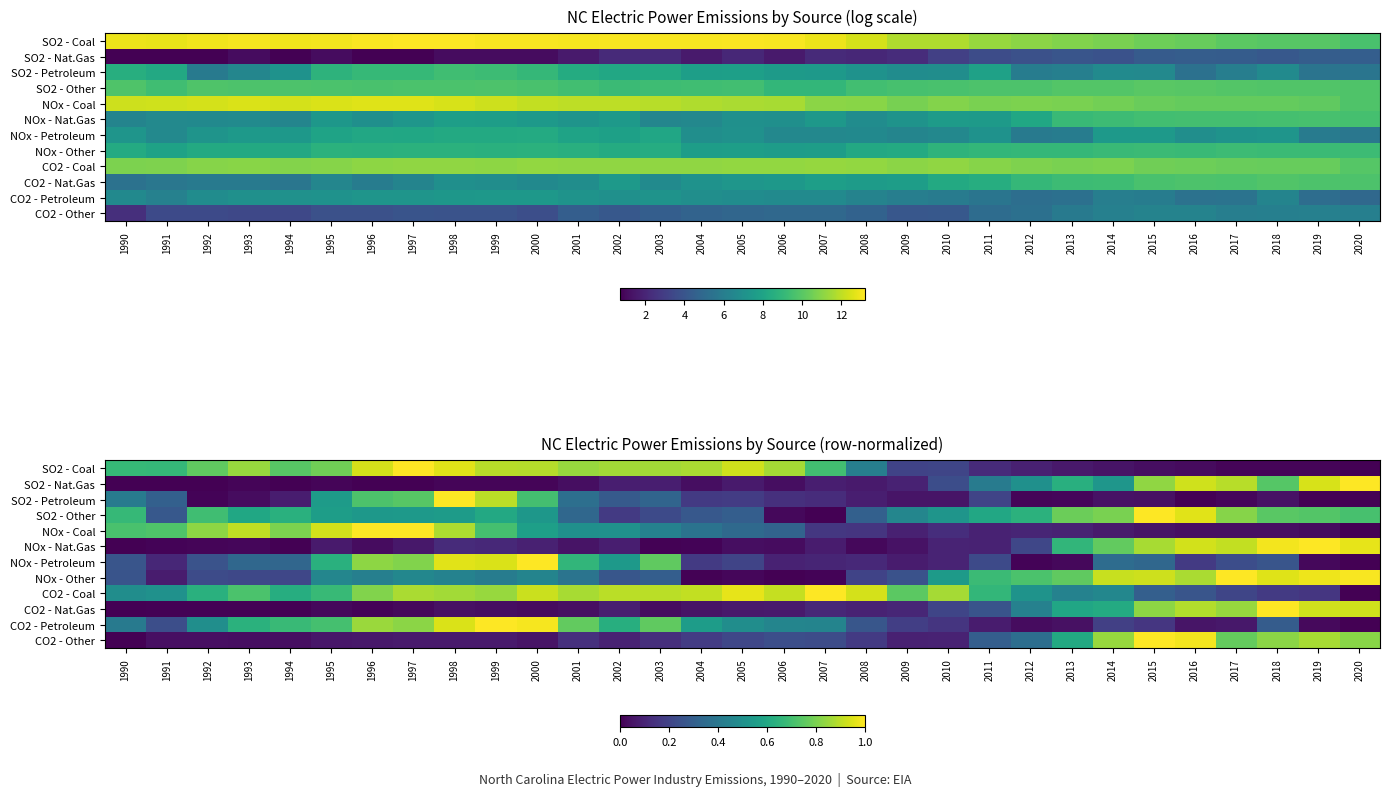

How many categories are shown in the chart?

31